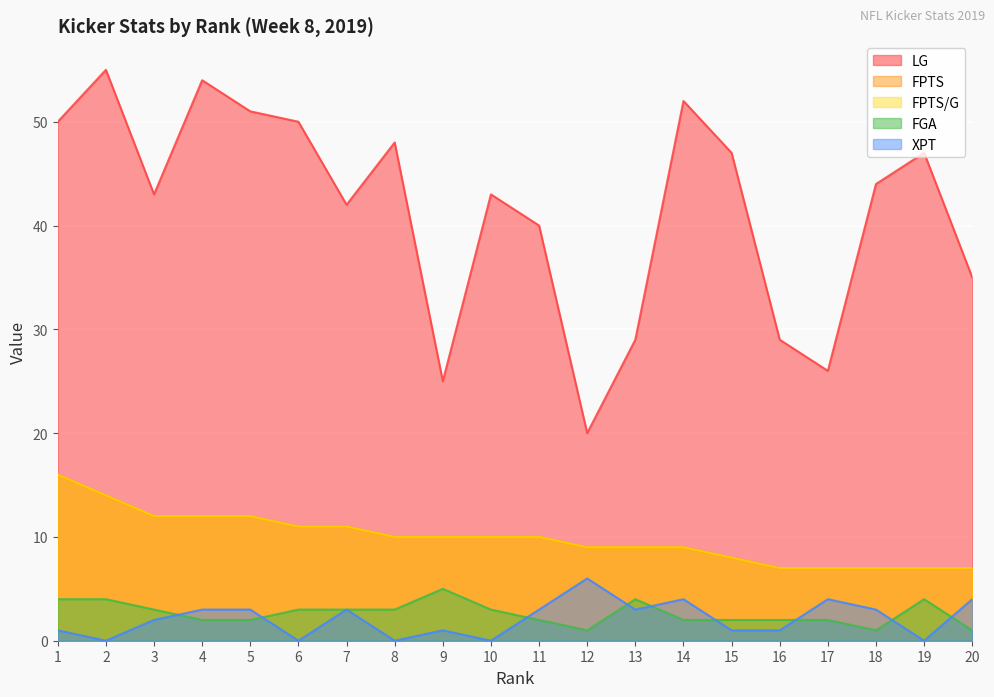

What is the average value of the XPT series?

2